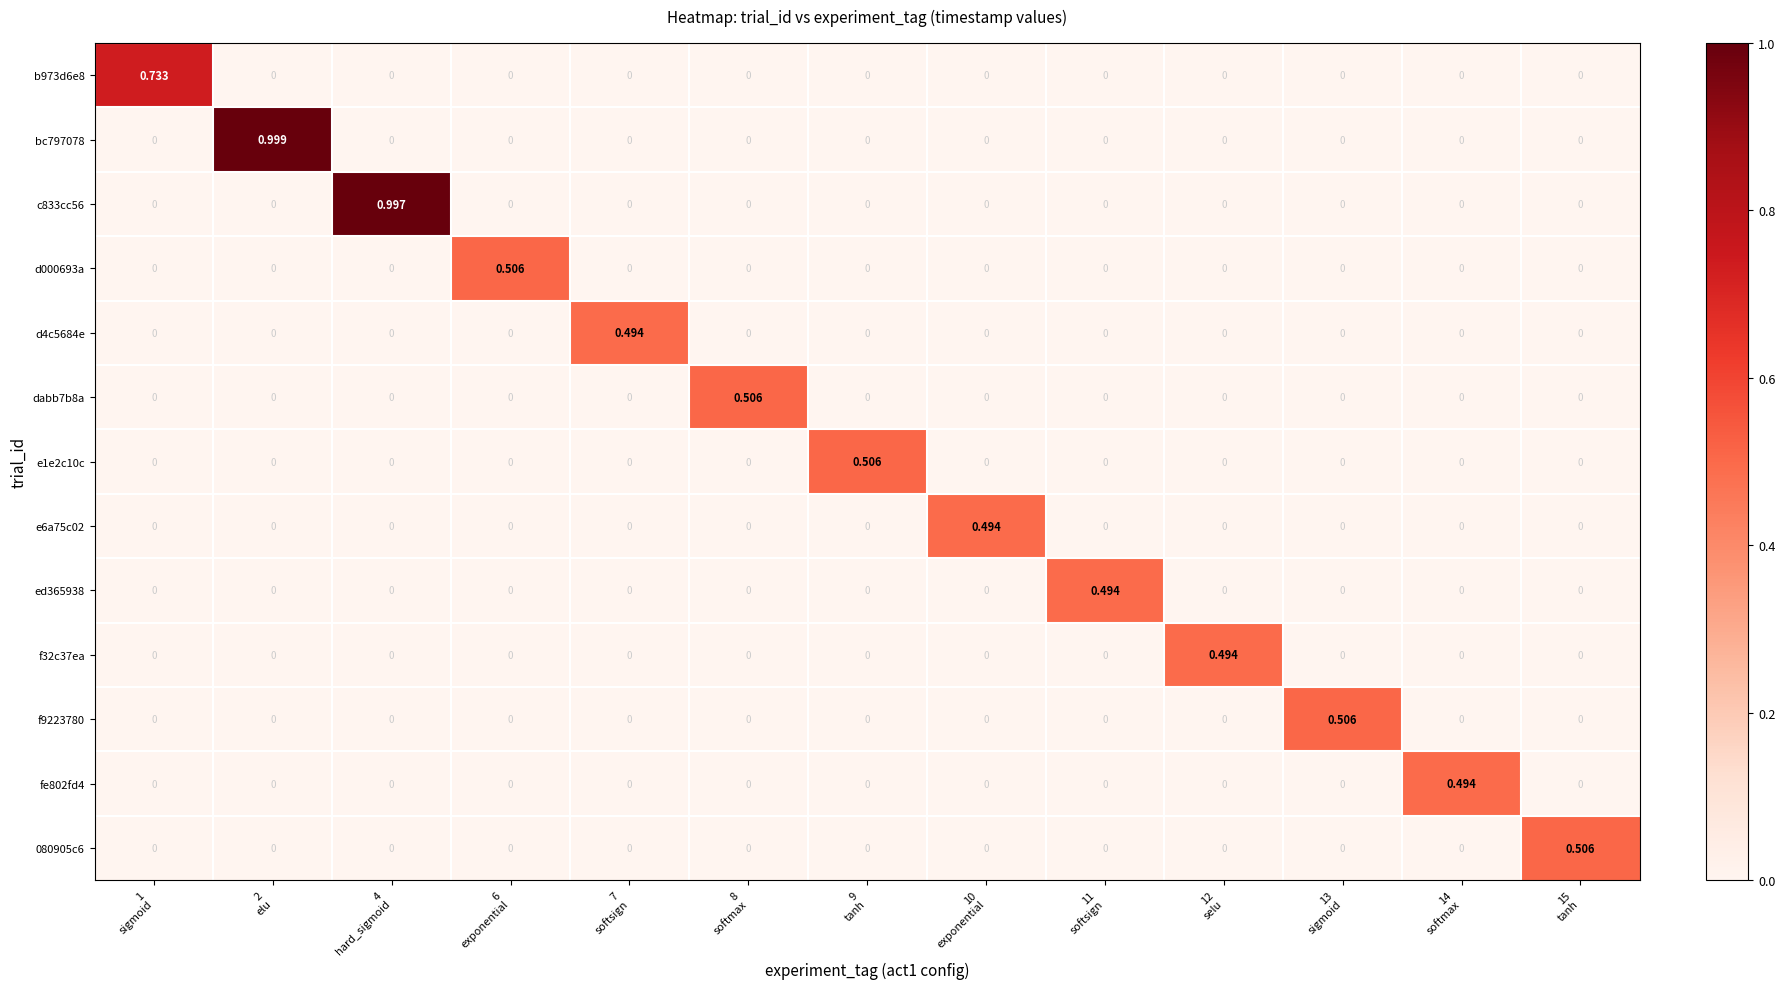

Count the number of data series in this chart.

13